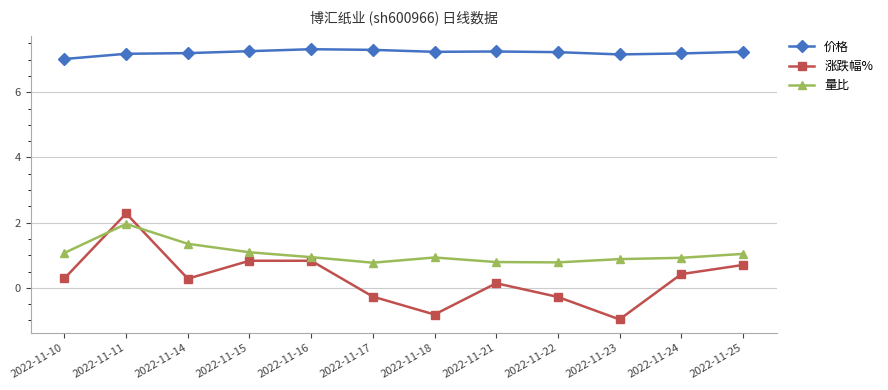

Rank the series at 2022-11-17 from highest to lowest value.

价格, 量比, 涨跌幅%